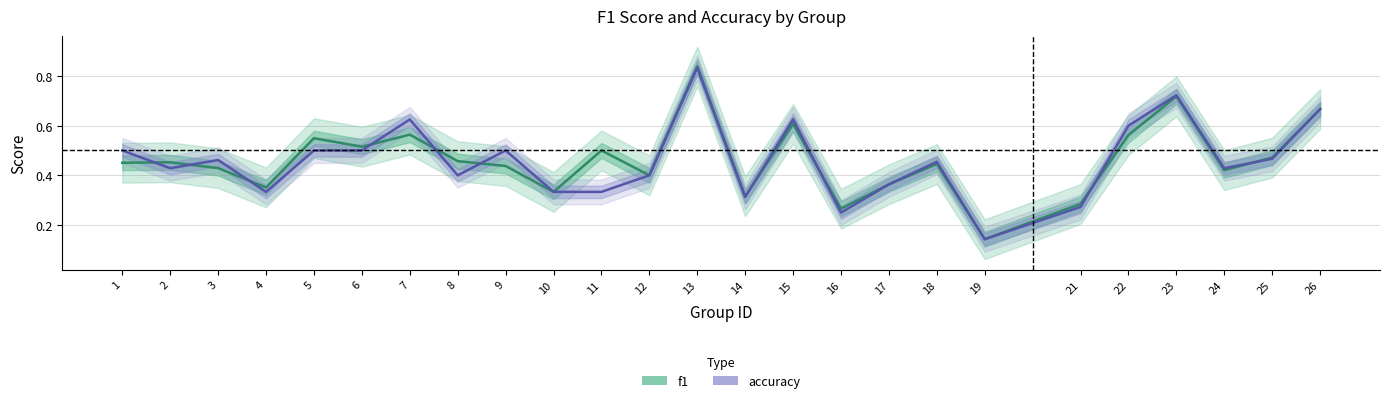

At how many categories does at least one series exceed 0?

25